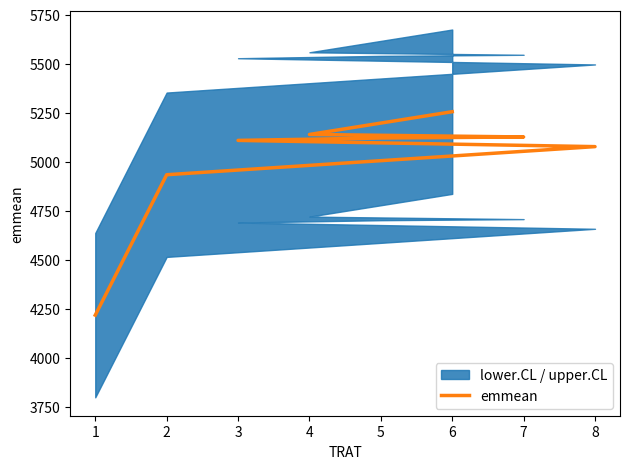

At which label is the value closest to 4737?

2